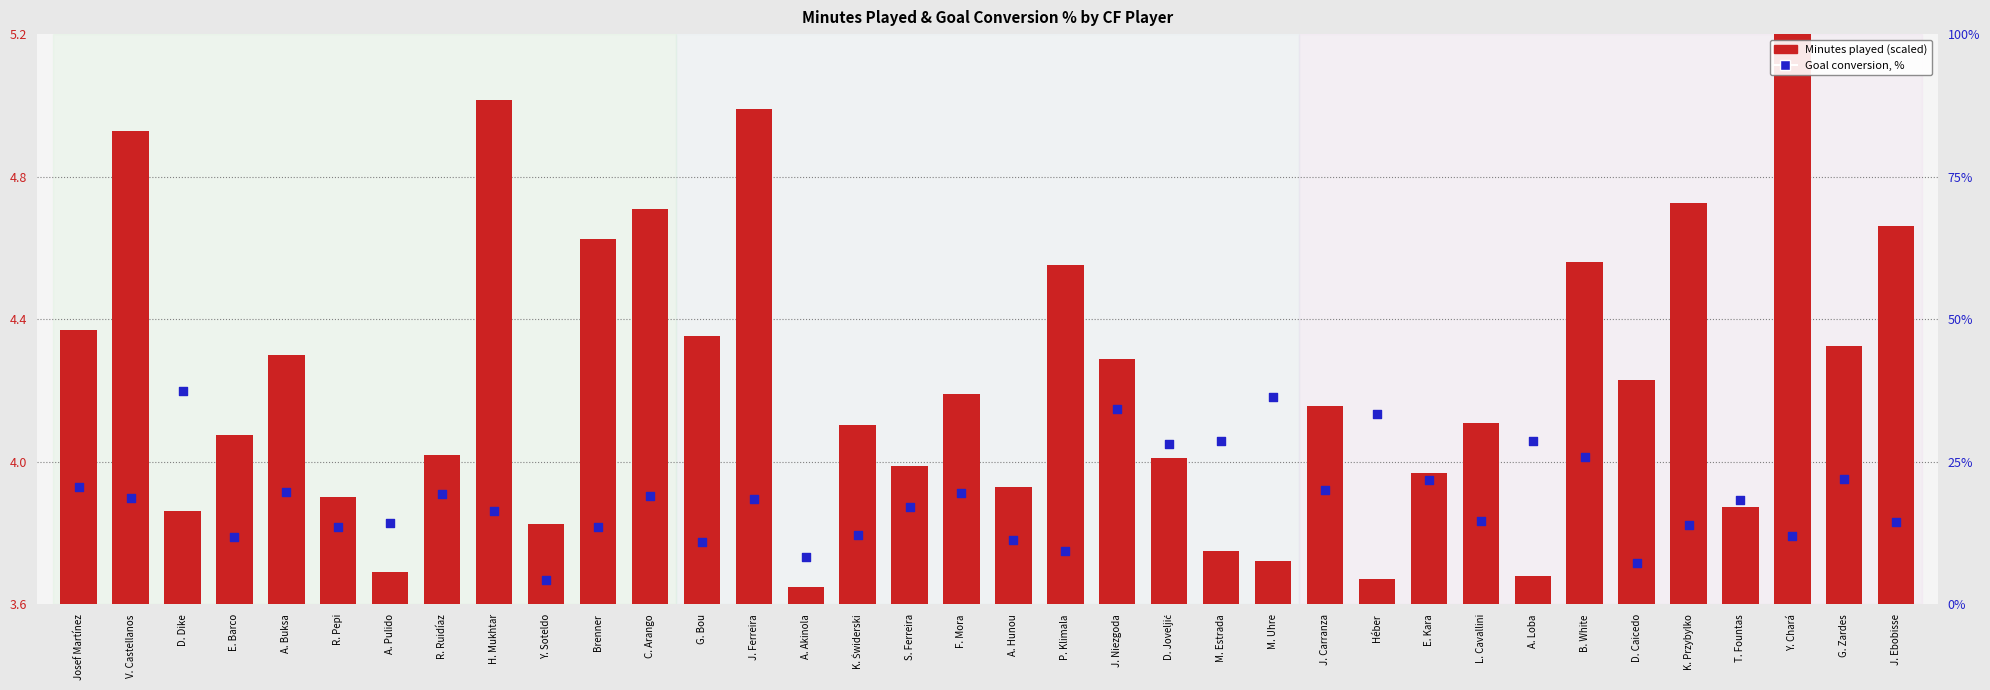

At how many categories does at least one series exceed 30?

4